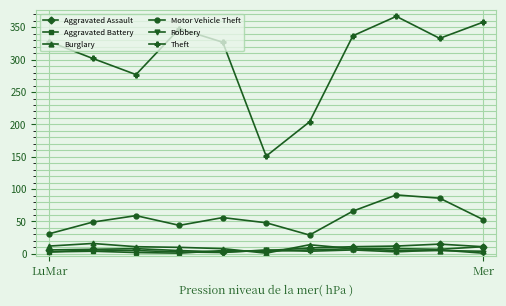

Count the number of data series in this chart.

6